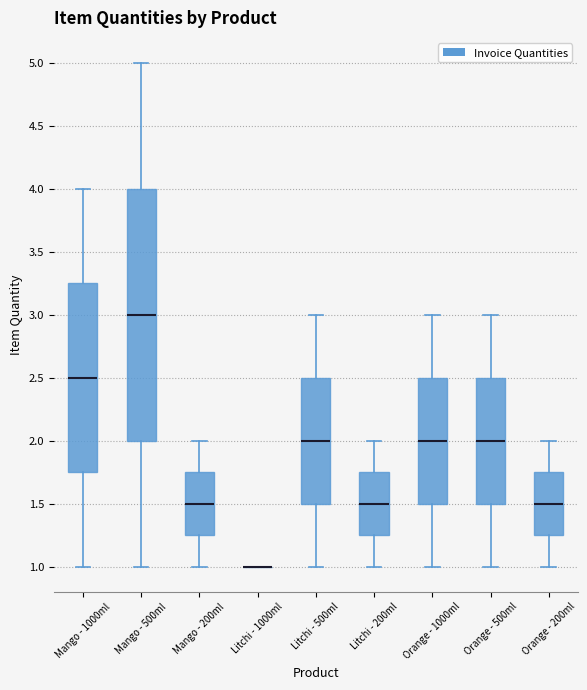

Where does the upper whisker of the box for Mango - 1000ml end on the y-axis? The values are not printed on the chart, so give them approximately, as read against the axis.

4.00